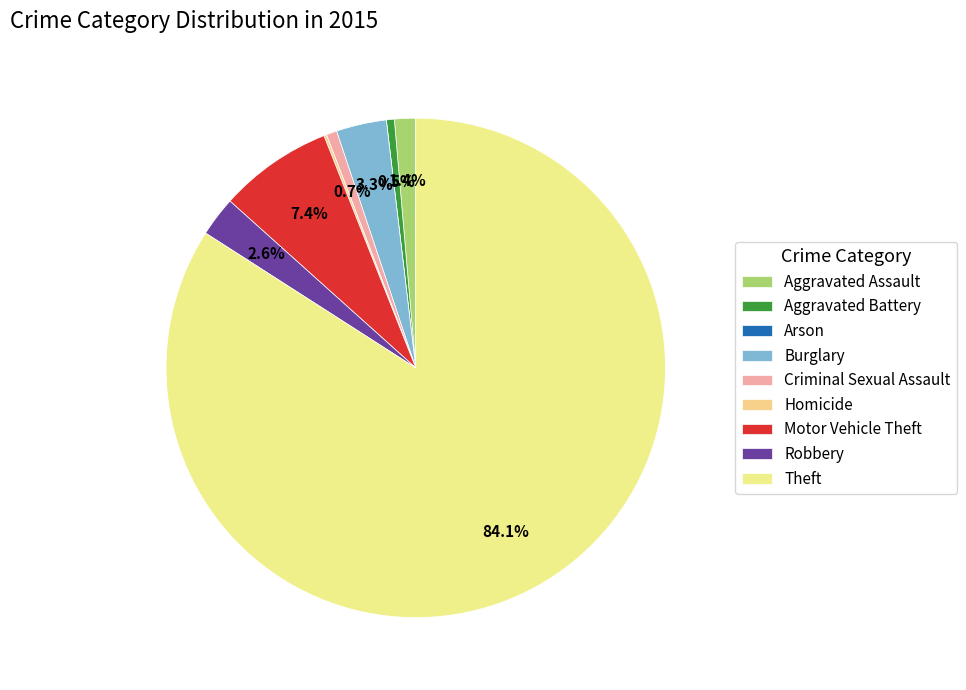

Count the number of slices in the pie.

9